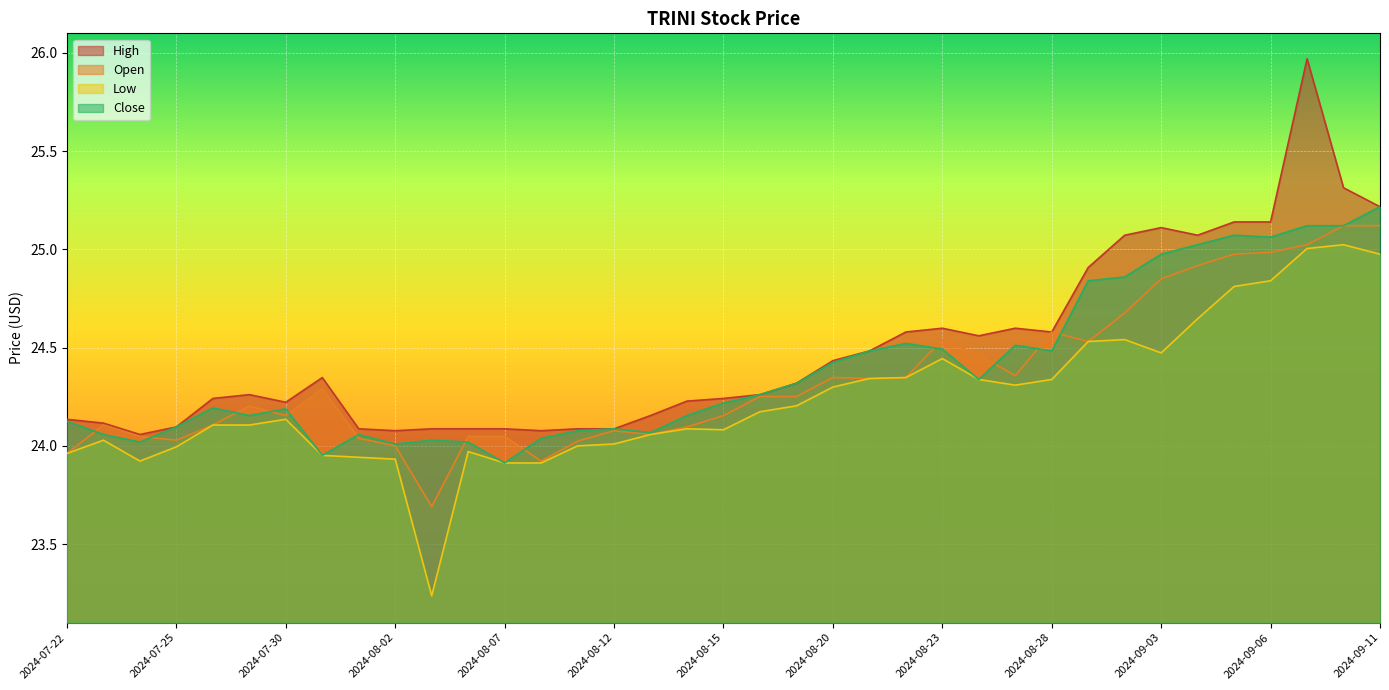

What is the difference between the Open values at 2024-08-13 and 2024-08-16?

0.2